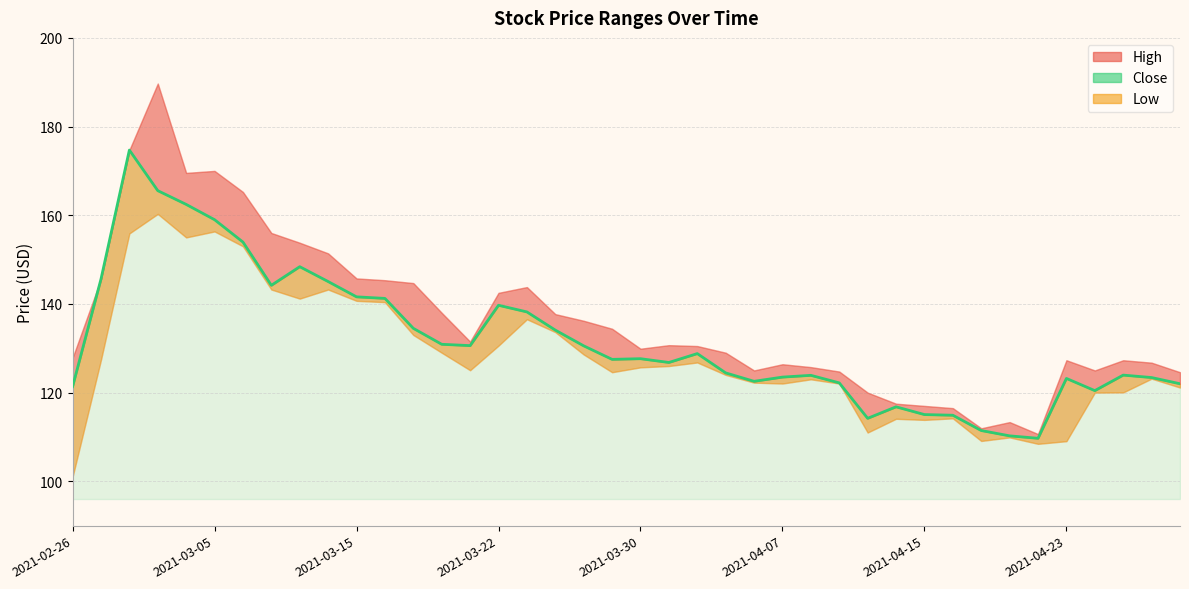

What is the difference between the maximum and minimum values?

65.0